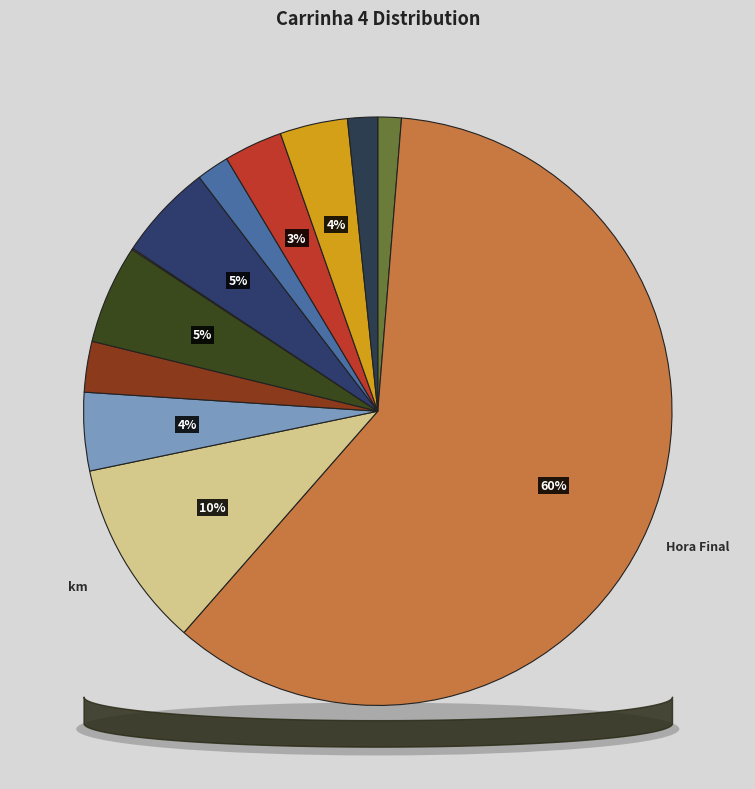

Between km and 3, which is larger?

km